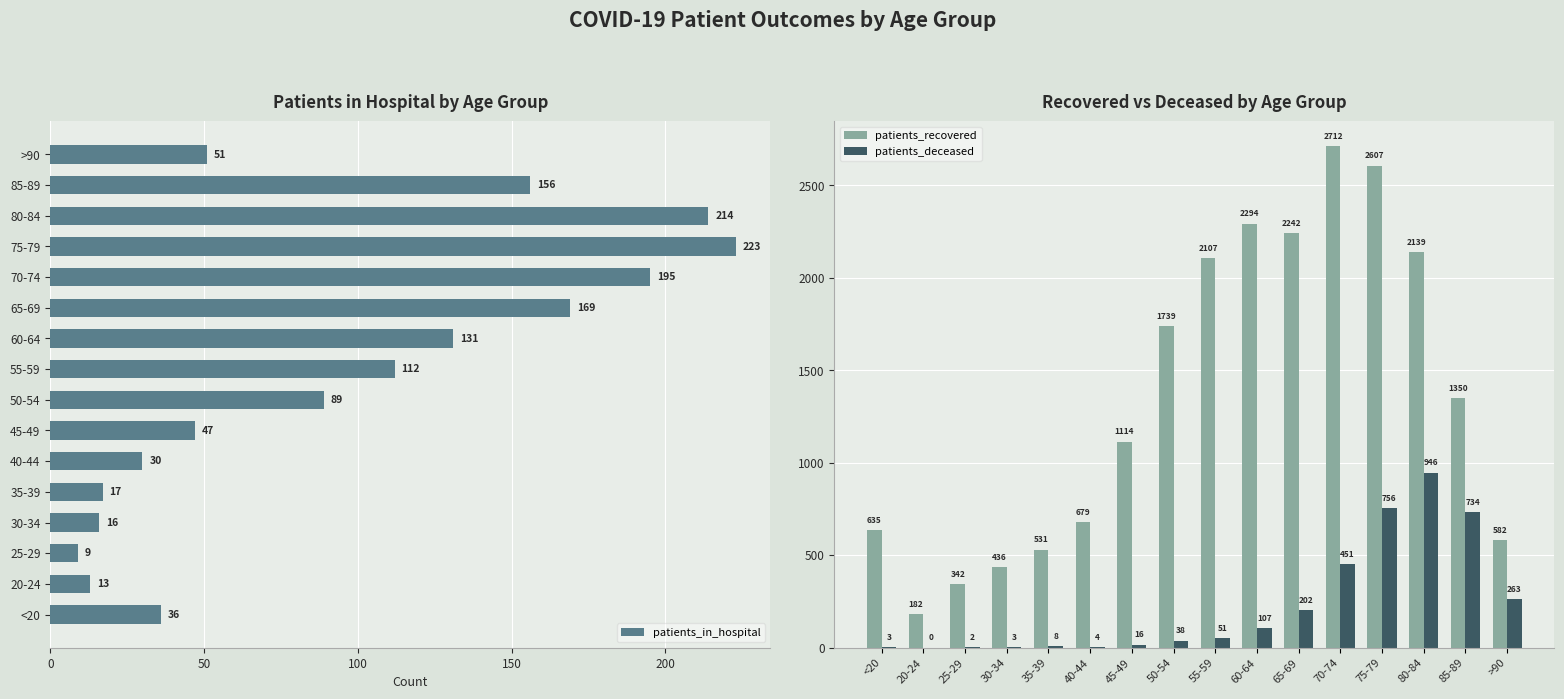

Reading left to right, extract all data points from this chart.

patients_in_hospital: 36	13	9	16	17	30	47	89	112	131	169	195	223	214	156	51
patients_recovered: 635	182	342	436	531	679	1114	1739	2107	2294	2242	2712	2607	2139	1350	582
patients_deceased: 3	0	2	3	8	4	16	38	51	107	202	451	756	946	734	263